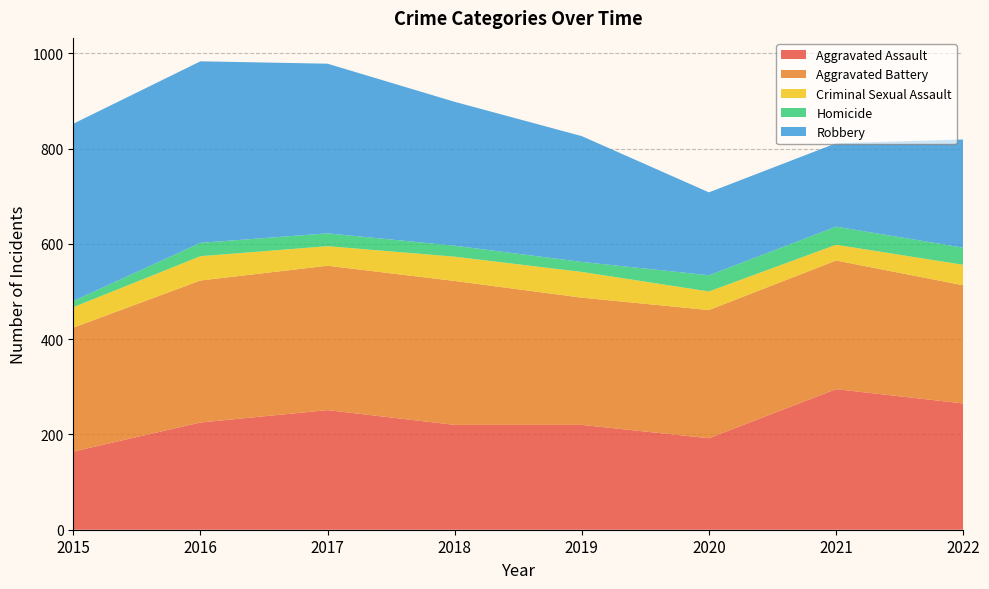

Reading left to right, list all the values displayed in this chart.

Aggravated Assault: 164	225	251	220	220	192	295	265
Aggravated Battery: 260	298	303	302	267	269	270	248
Criminal Sexual Assault: 43	51	41	51	54	39	33	43
Homicide: 13	28	27	23	21	34	38	36
Robbery: 372	381	356	302	264	174	175	227